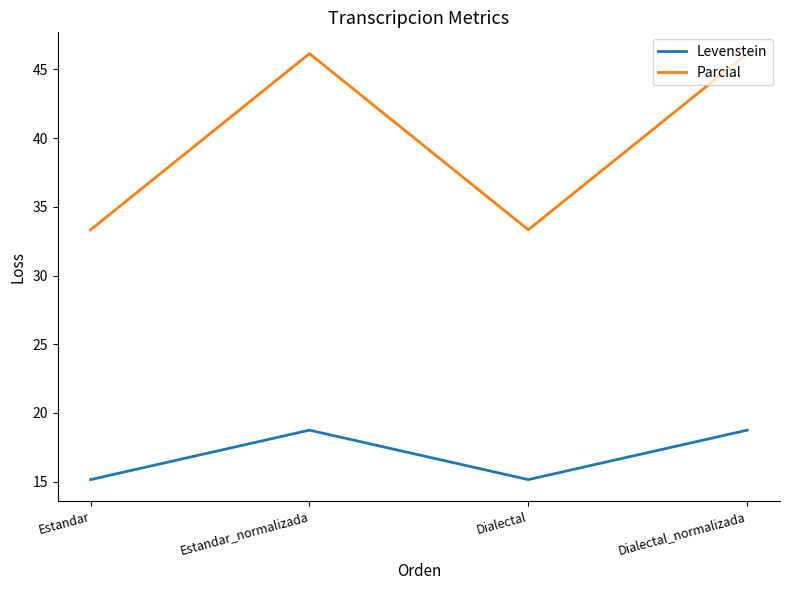

Where is the first local minimum for Levenstein?

Dialectal